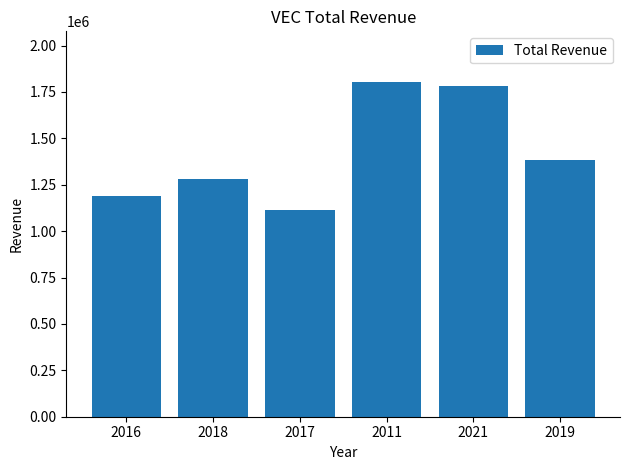

Reading left to right, extract all data points from this chart.

1190500	1279000	1114800	1806000	1783700	1382500